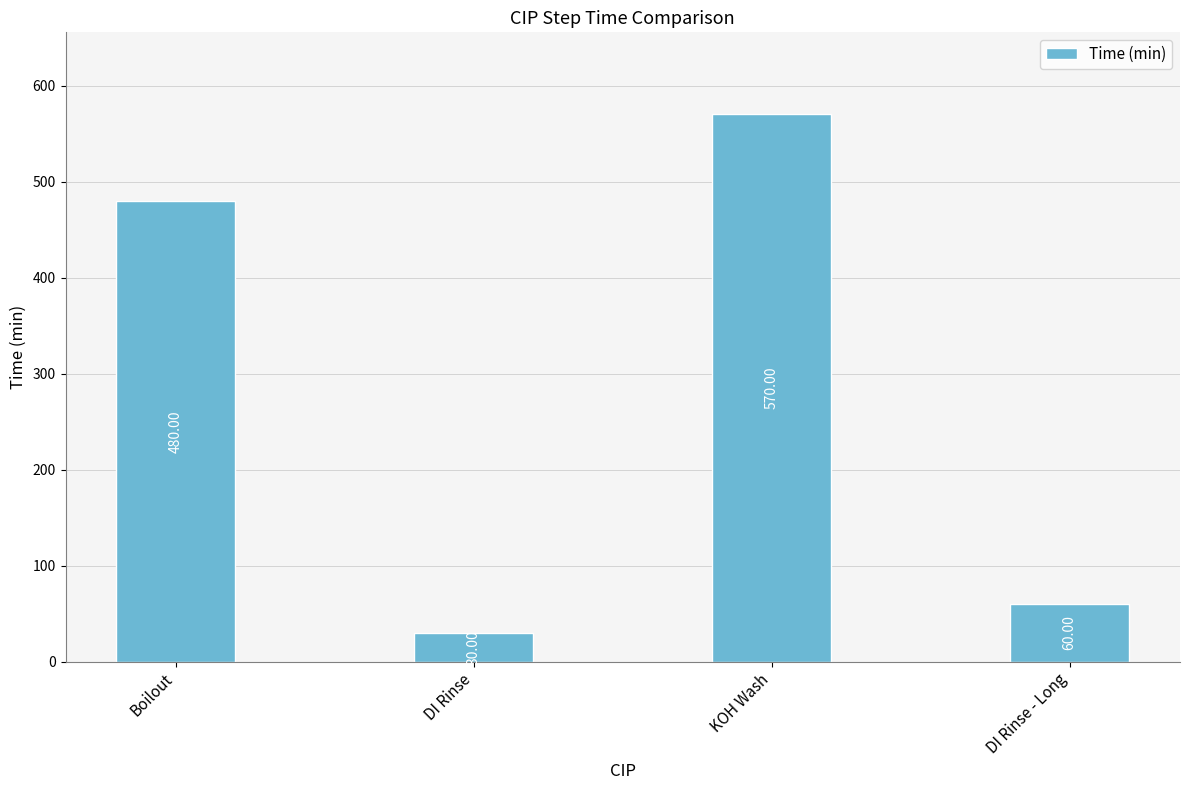

What is the change in value from Boilout to DI Rinse?

-450